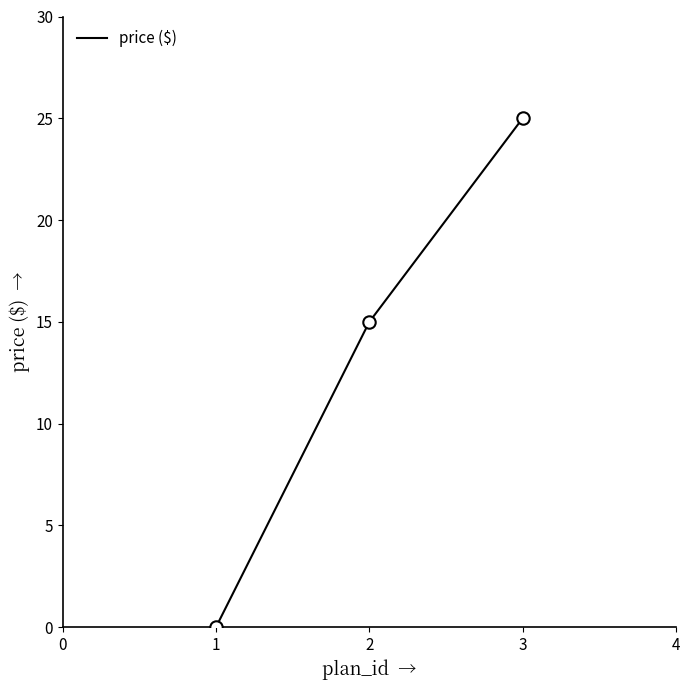

Approximately how many times larger is the value at 1 compared to 2?

0.0